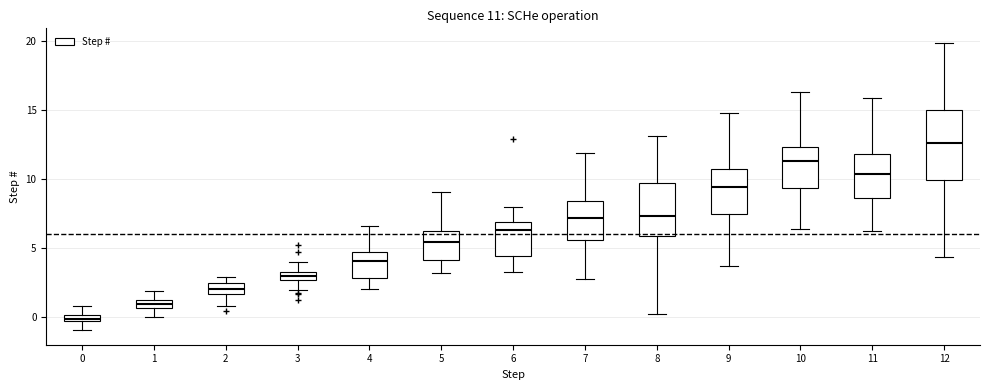

Which box is the tallest, from its lower edge to its upper edge?

12